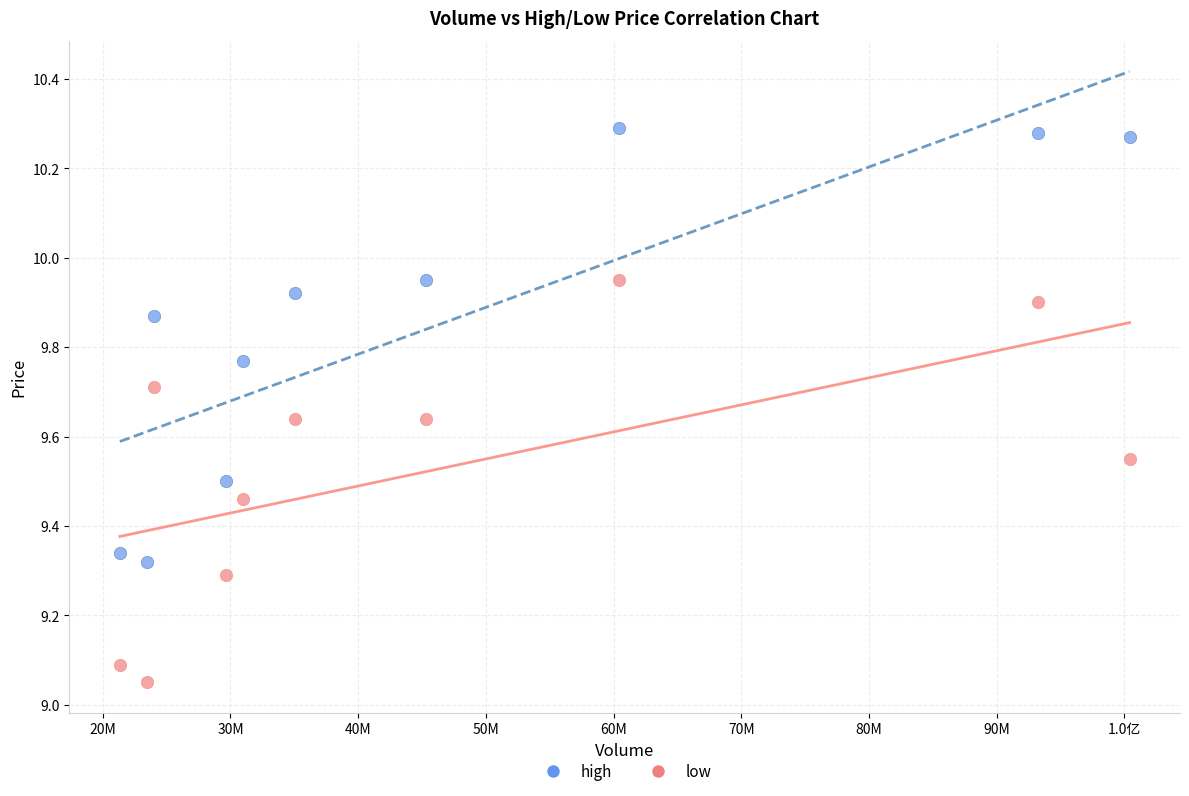

Which series has the largest Y range (max minus min)?

high